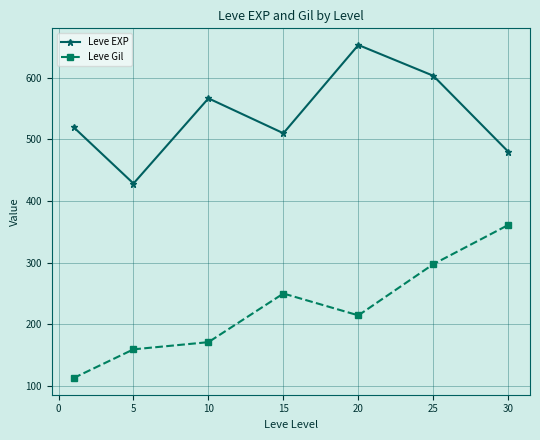

Which series has the largest total across all categories?

Leve EXP